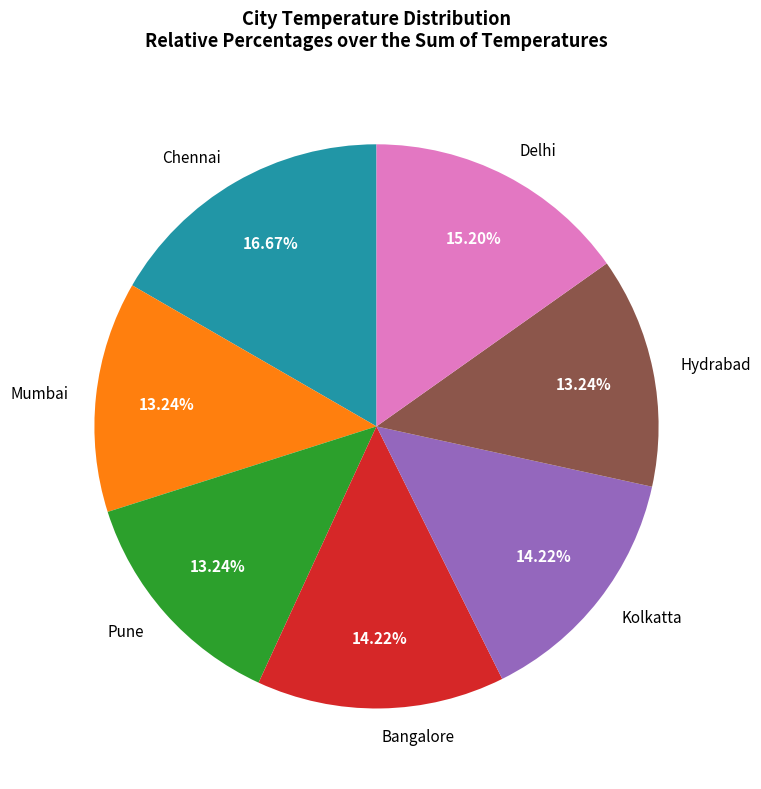

Count the number of slices in the pie.

7